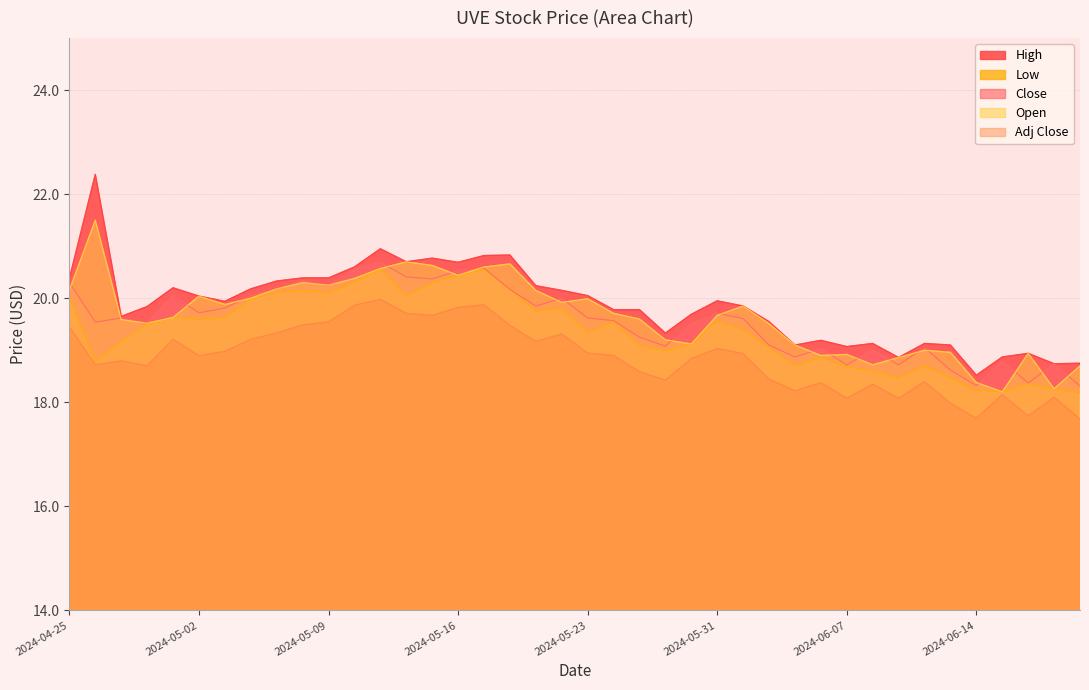

What is the label of the 8th point from the right?

2024-06-11